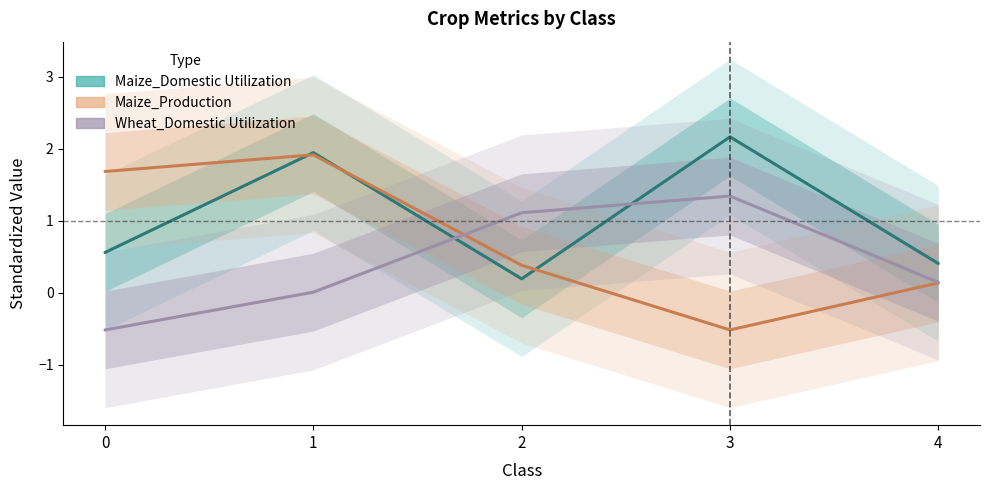

What is the difference between the second highest and minimum values in the Maize_Domestic Utilization series?

1.8